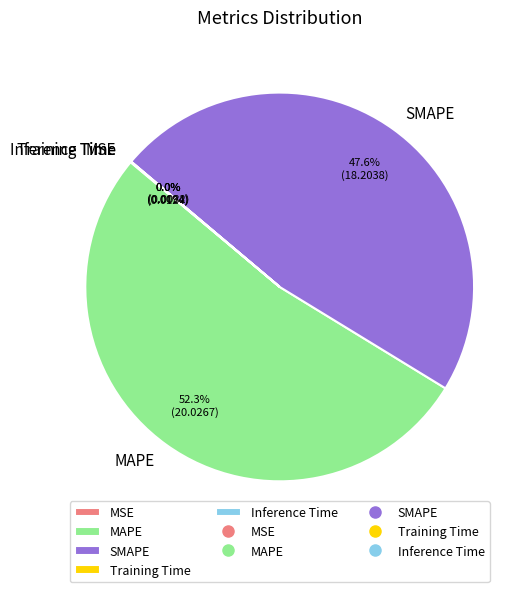

Which slice is the largest?

MAPE